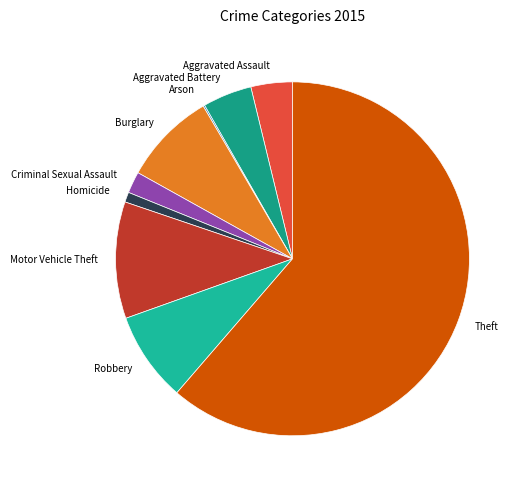

What is the largest slice in the pie chart?

Theft